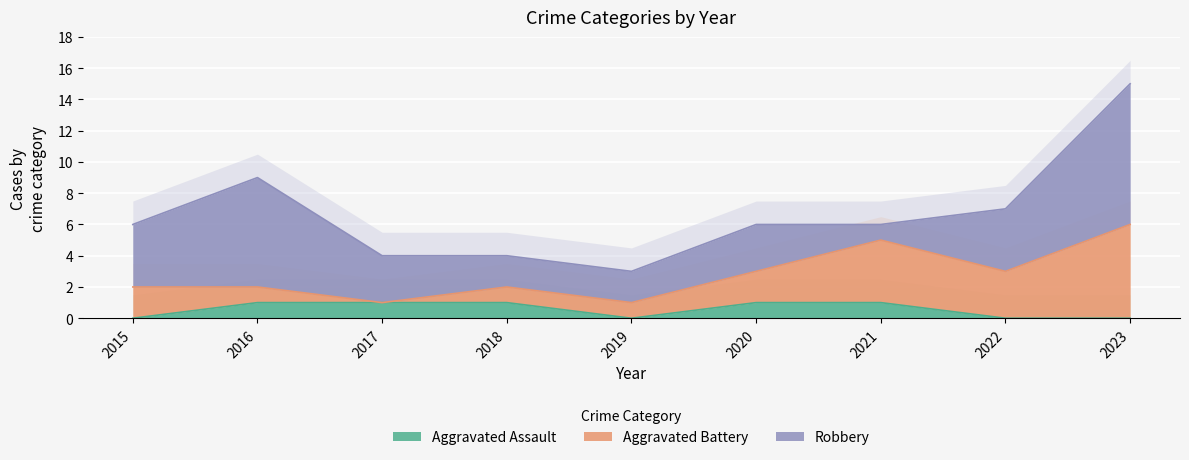

At which label is Aggravated Battery closest to 3?

2022